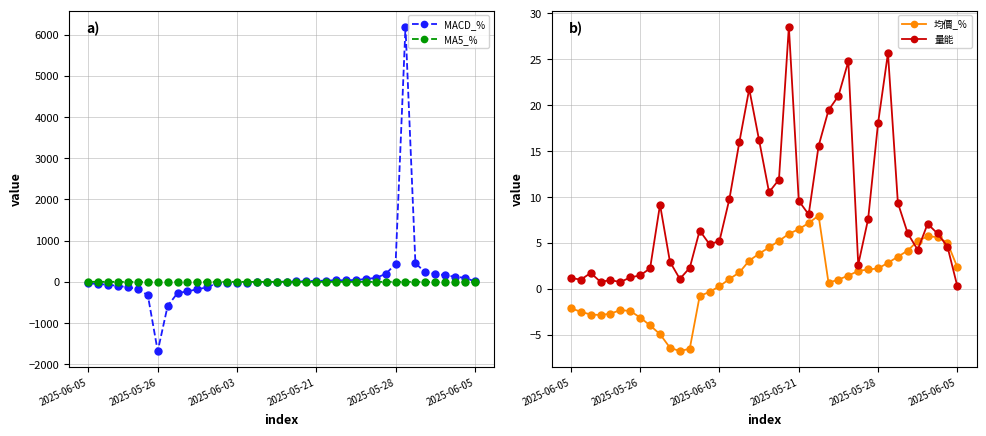

What are all the series names shown in the legend?

MACD_%, MA5_%, 均價_%, 量能